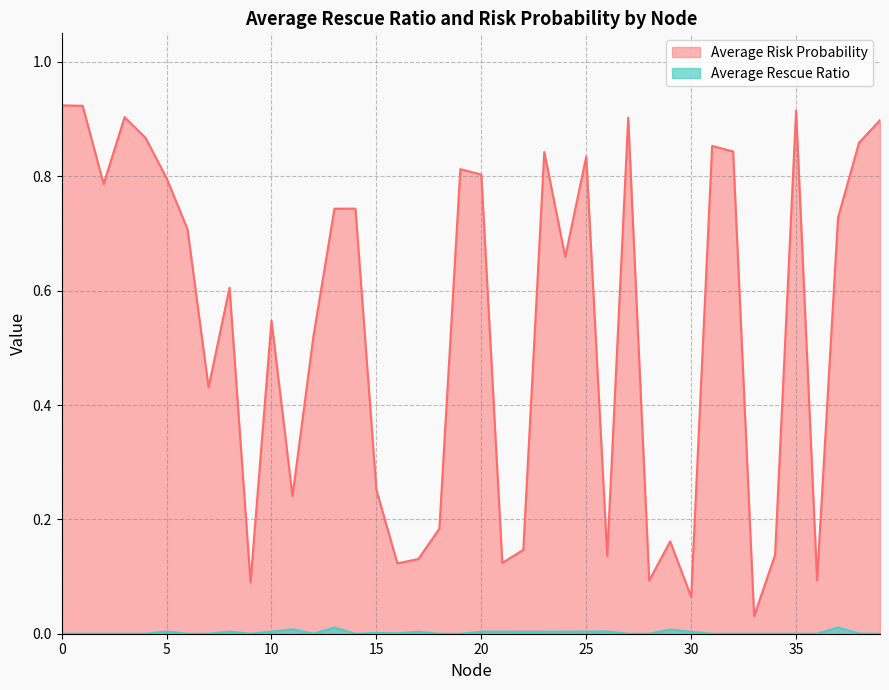

Which series has the largest total across all categories?

Average Risk Probability